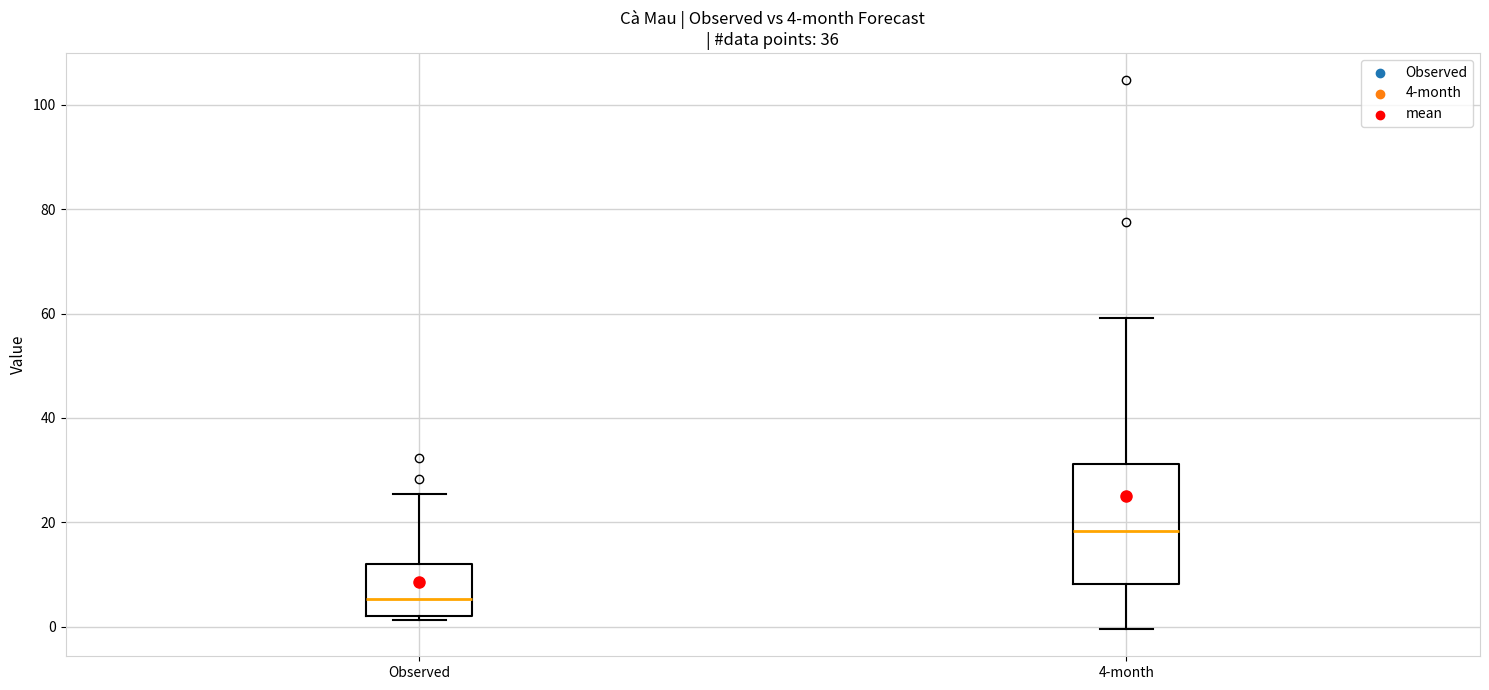

Which box's median line is the lowest?

Observed